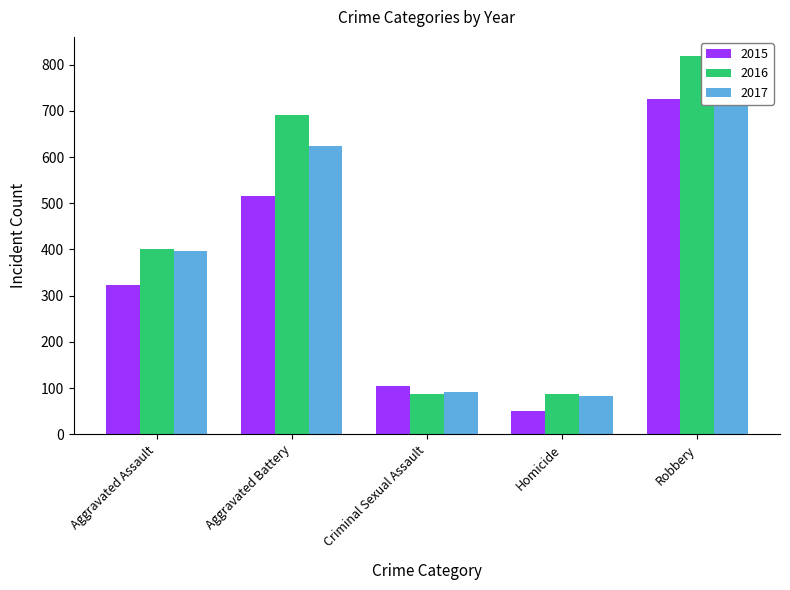

How many values in the 2017 series are below 396?

2